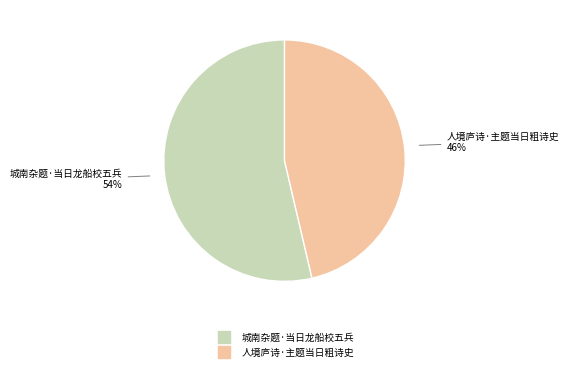

Which category has the biggest portion of the pie?

城南杂题·当日龙船校五兵